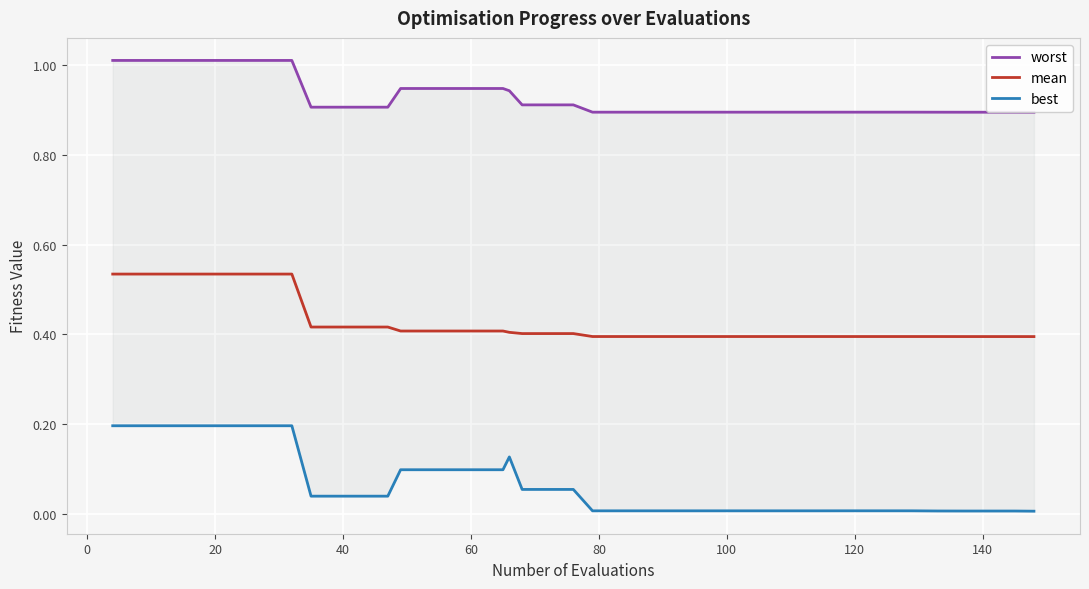

True or false: mean and best intersect in this chart.

False